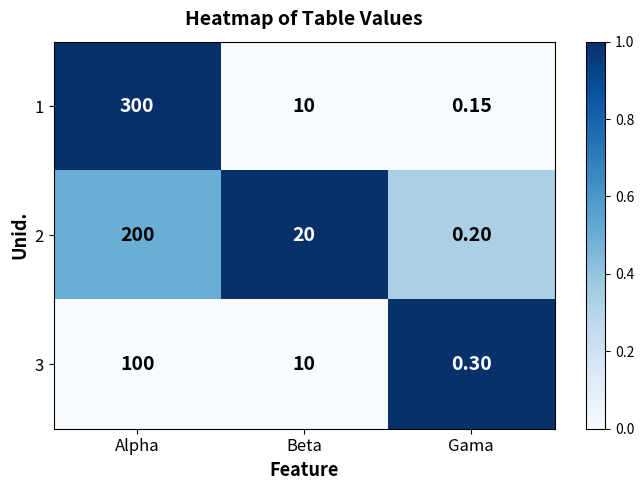

Where is 3 nearest to the value 50?

Beta